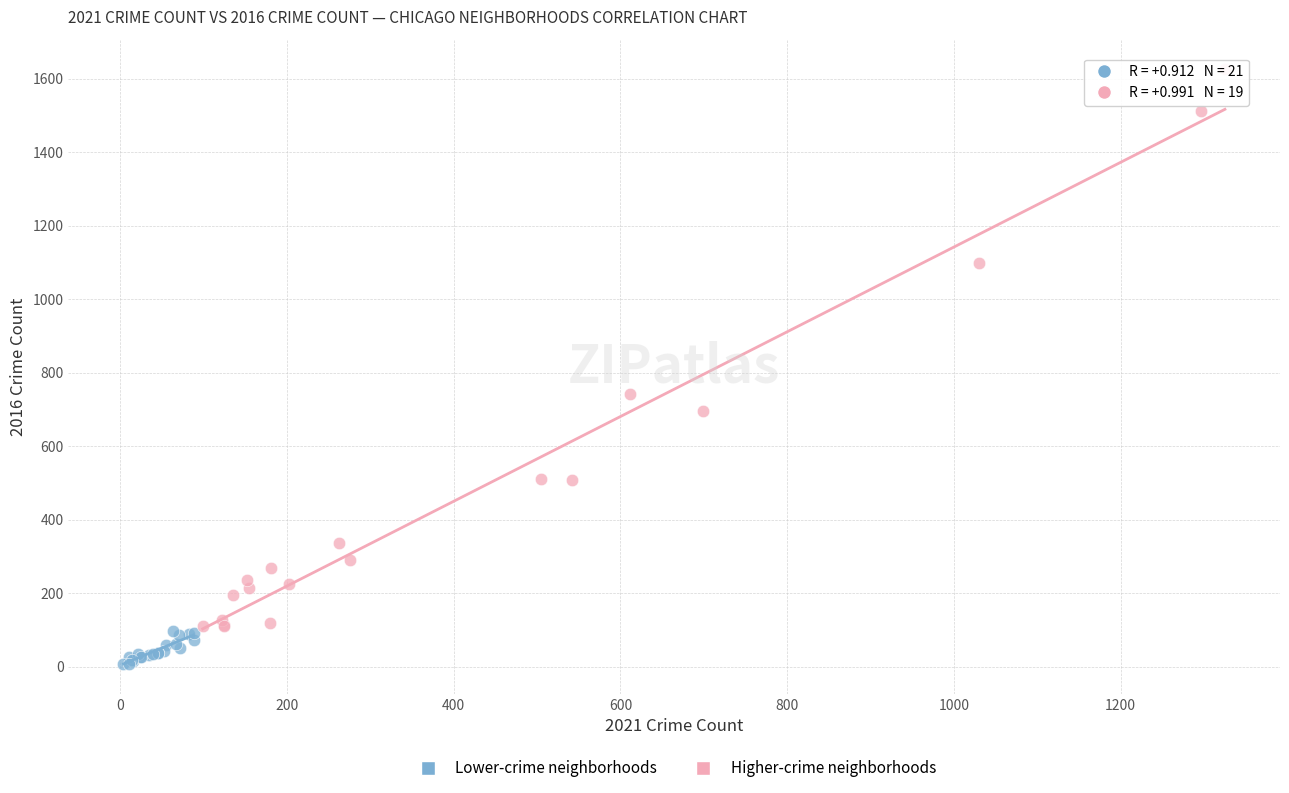

Which series has the largest Y range (max minus min)?

Higher-crime neighborhoods